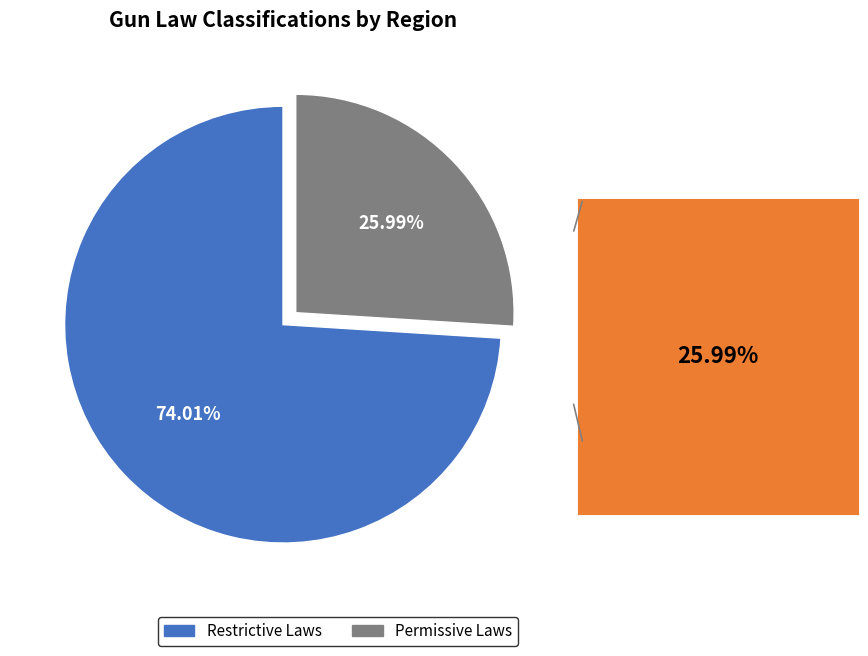

Combined, do Restrictive Laws and Permissive Laws account for over 50%?

Yes